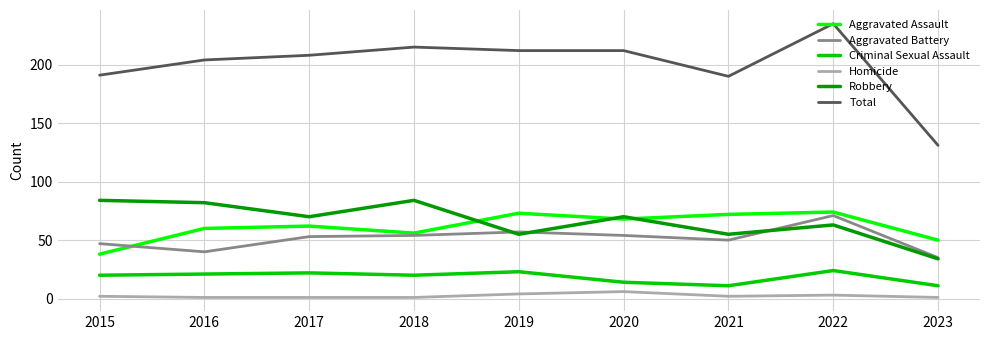

What is the difference between the maximum and minimum values in the Aggravated Assault series?

36